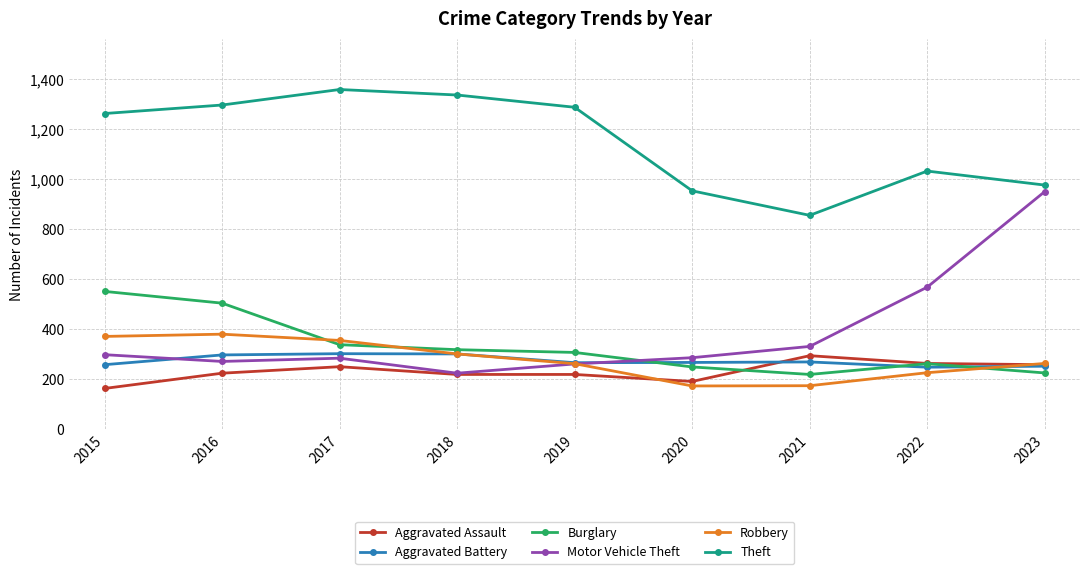

How many distinct data groups are displayed?

6